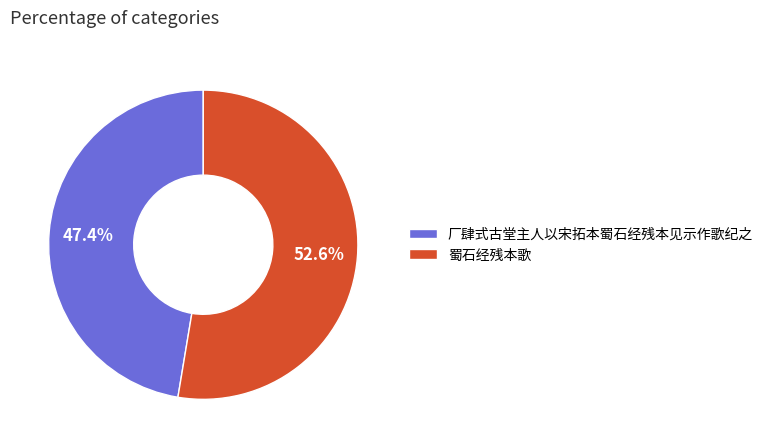

Is it true that 蜀石经残本歌 is 46% of the pie?

False